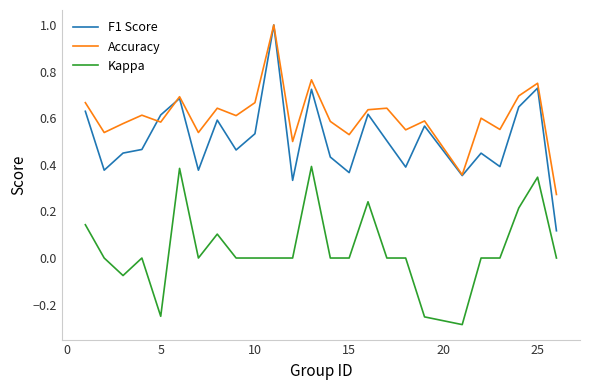

Which series has the largest range (max minus min)?

F1 Score